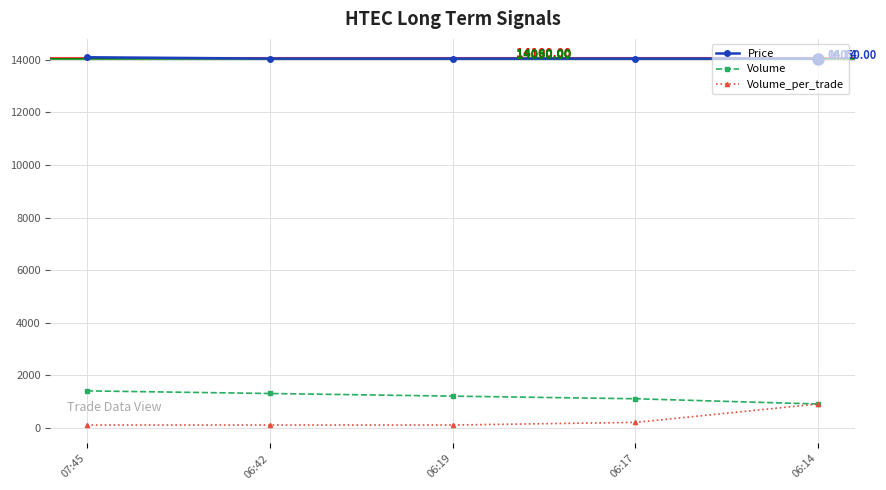

The Volume series shows 490 at 06:17. True or false?

False